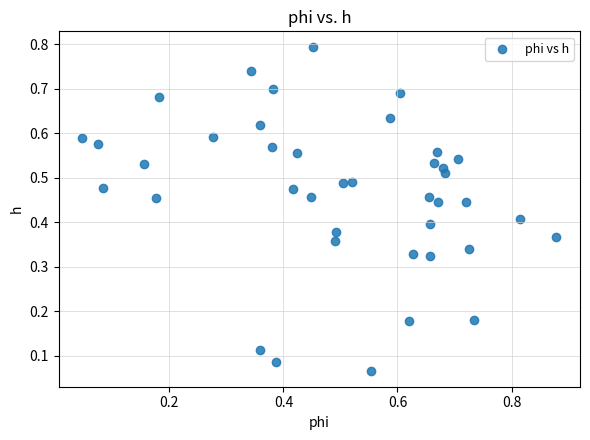

What is the range of X values (max minus min)?

0.8